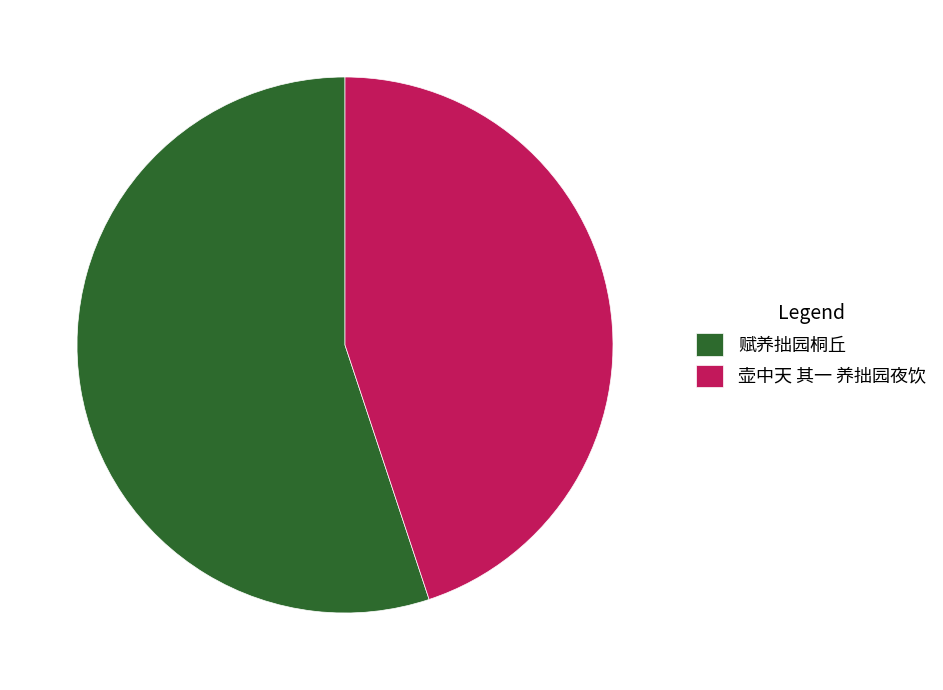

How many slices are in this pie chart?

2